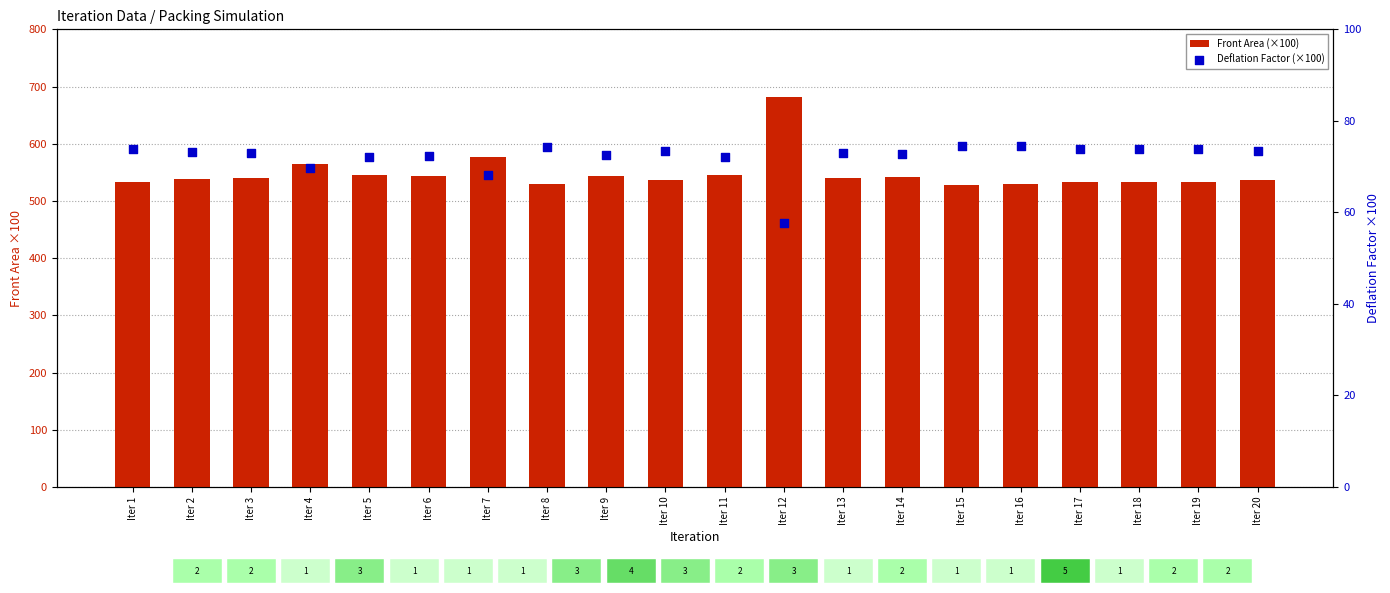

At how many categories does at least one series exceed 181?

20